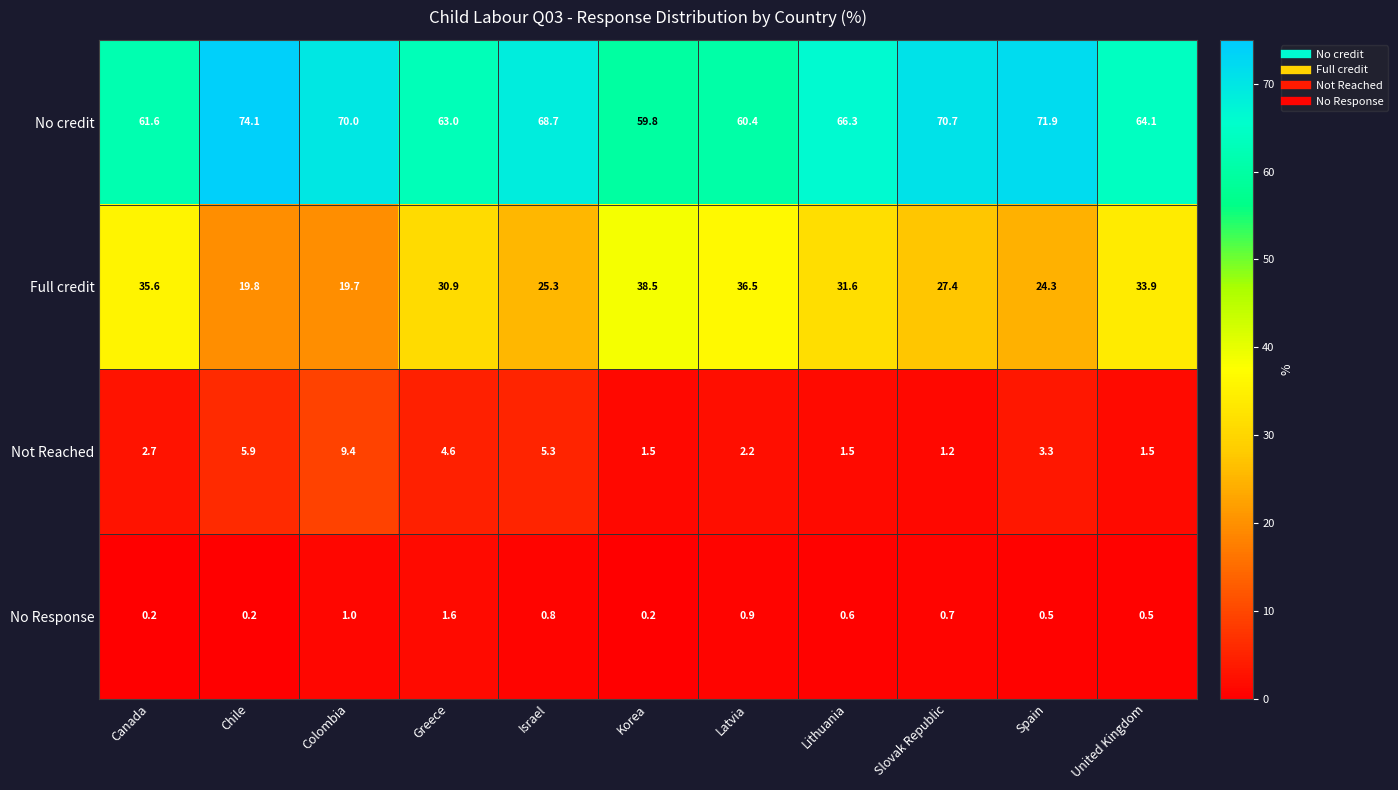

Which category has the highest value across all series?

Chile